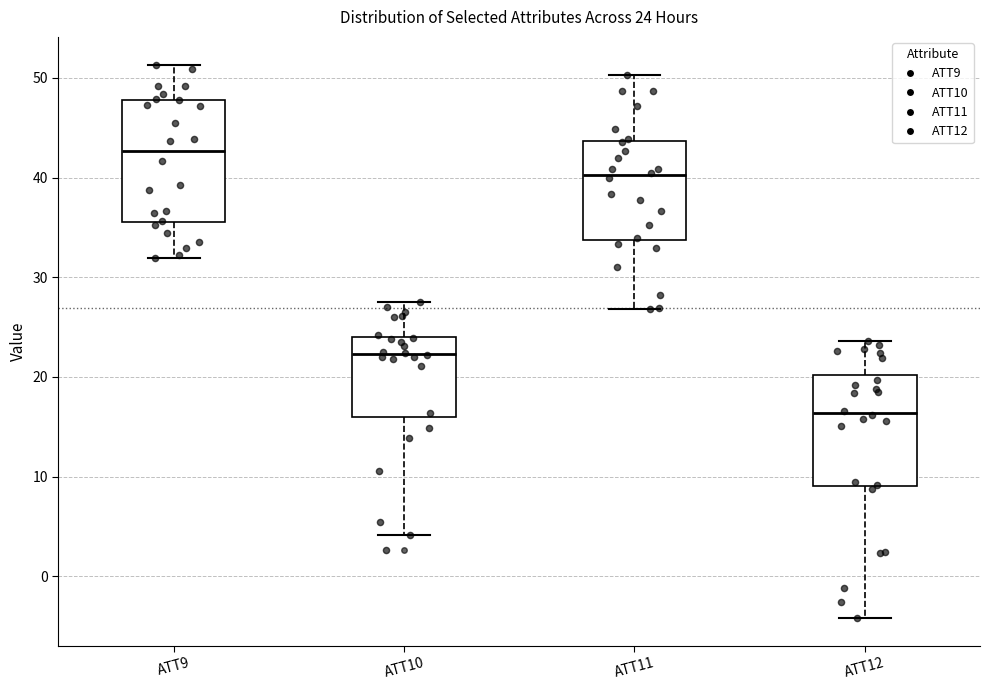

Which box has the highest median line?

ATT9